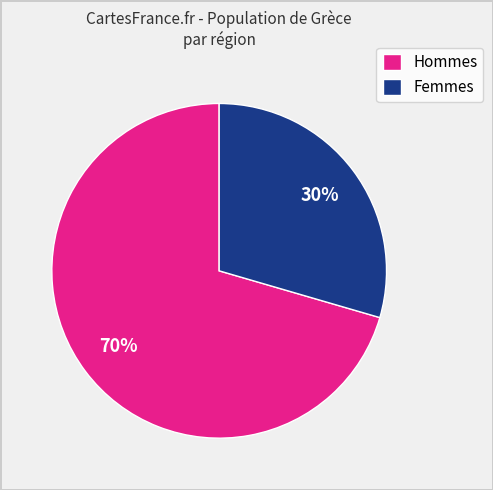

Do Hommes and Femmes together represent more than half of the pie?

Yes